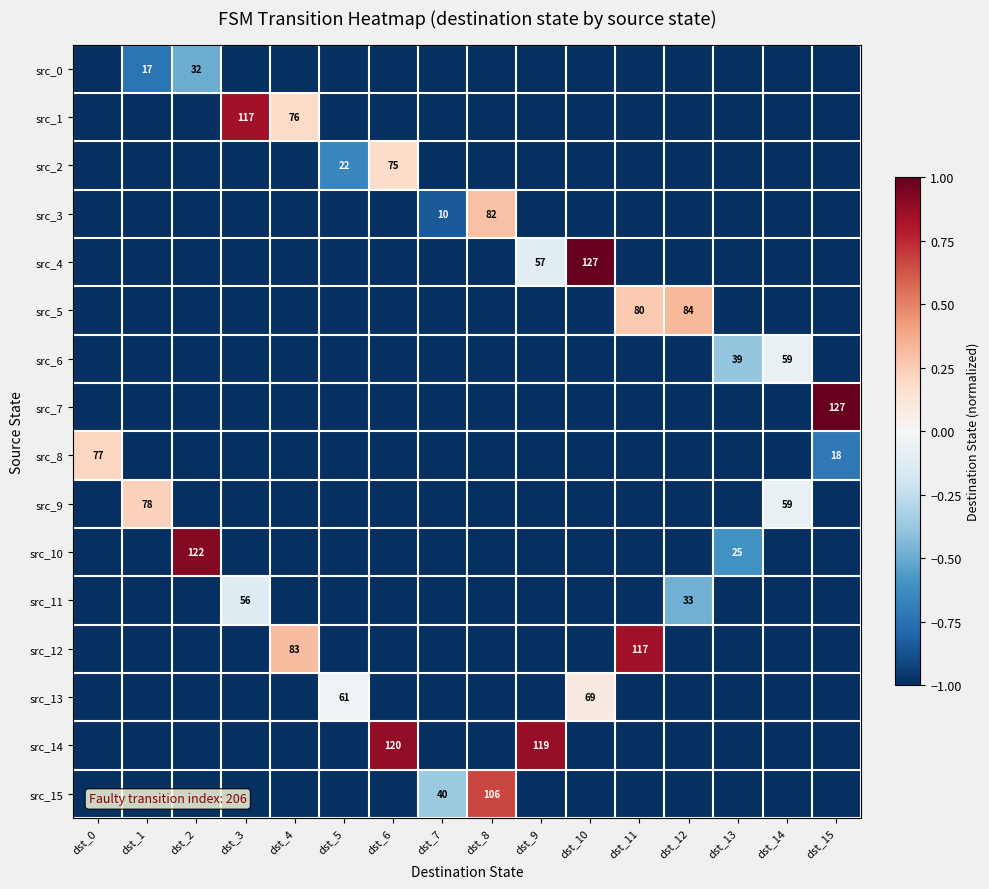

How many series are shown in this chart?

16